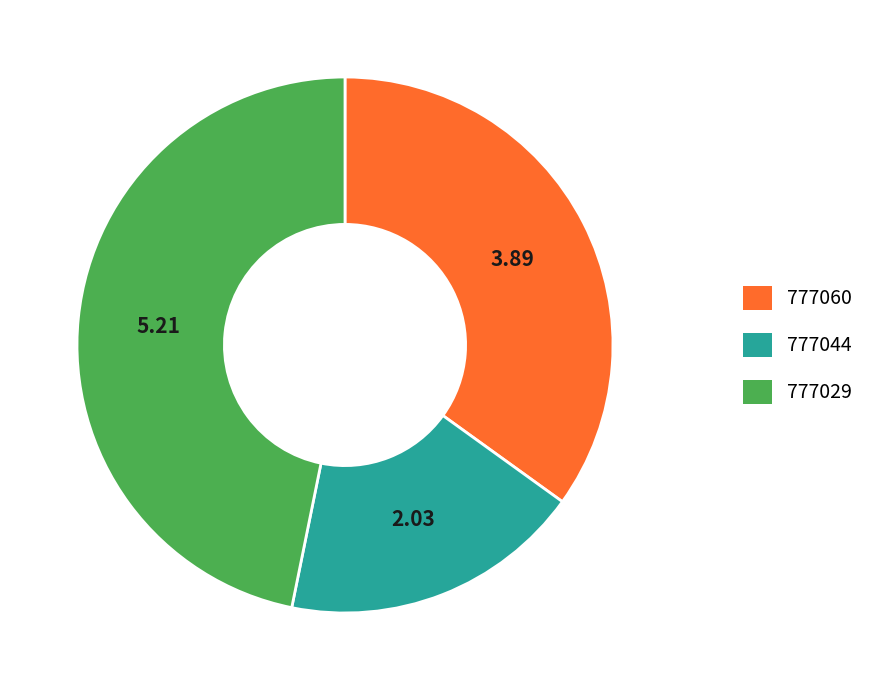

Does 777029 account for over 50% of the chart?

No